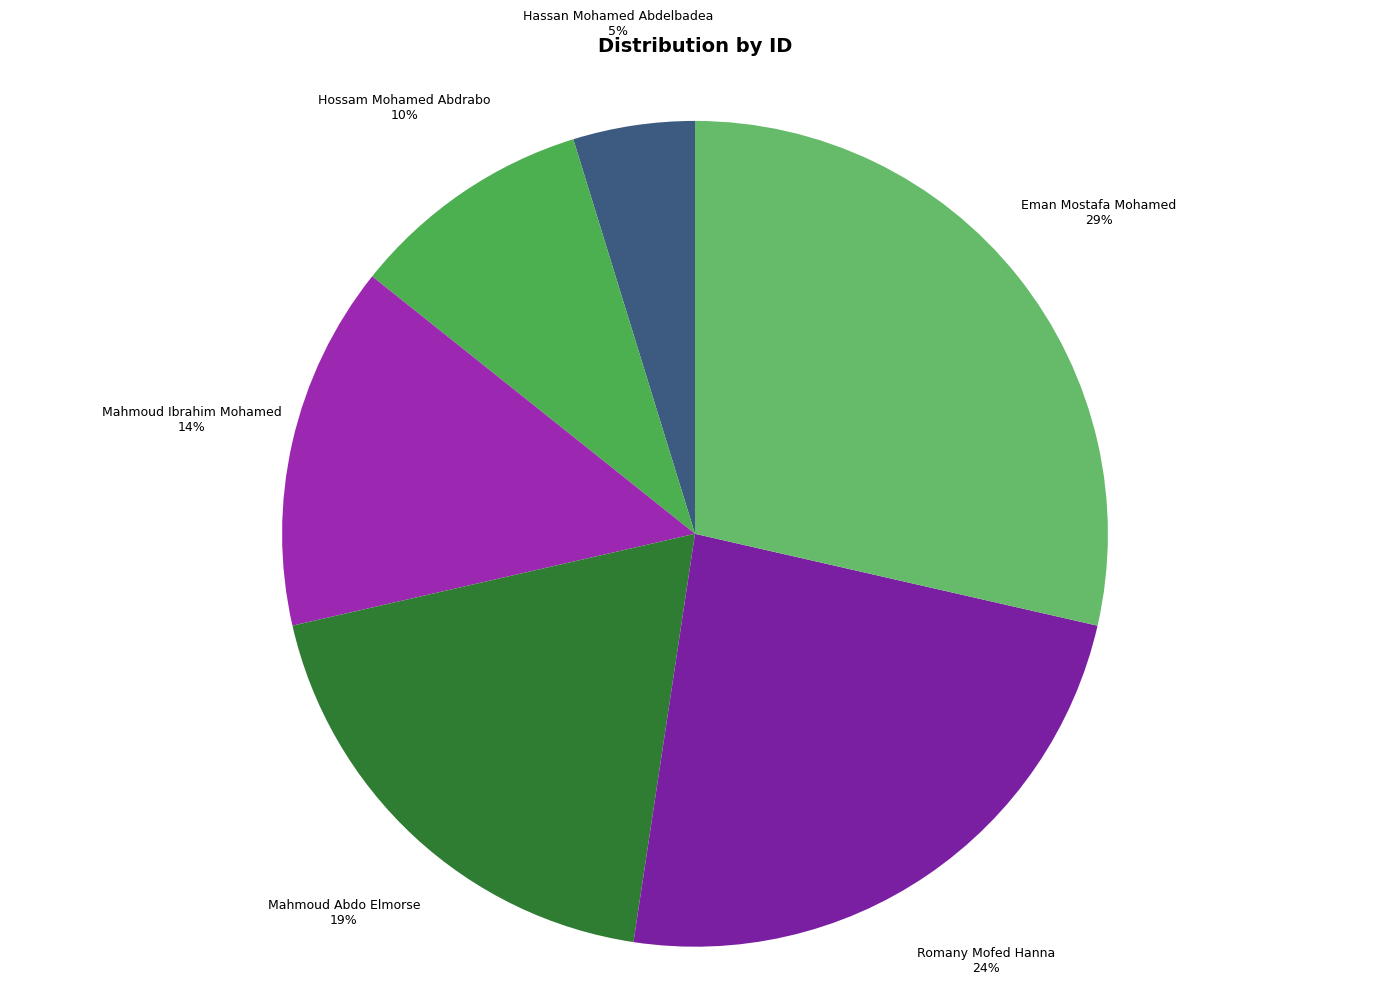

Combined, do Romany Mofed Hanna and Hassan Mohamed Abdelbadea account for over 50%?

No